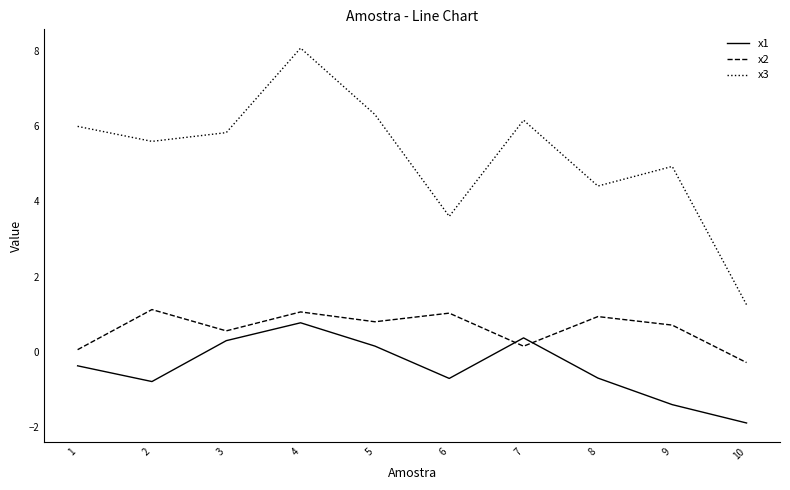

Which series has the largest total across all categories?

x3